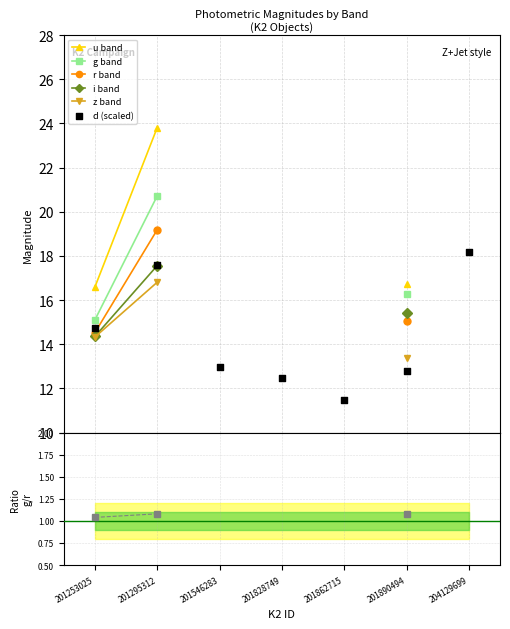

What is the ratio of the value at 201862715 to the value at 201295312?

0.7